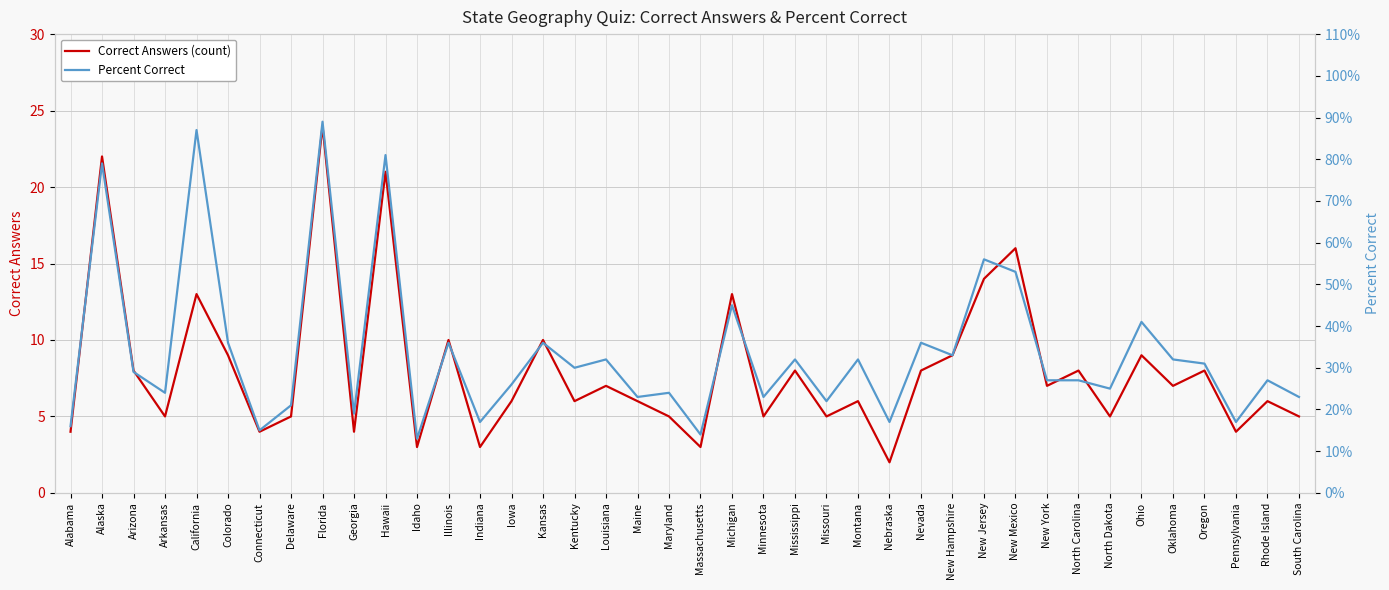

What is the label of the 5th point from the right?

Oklahoma